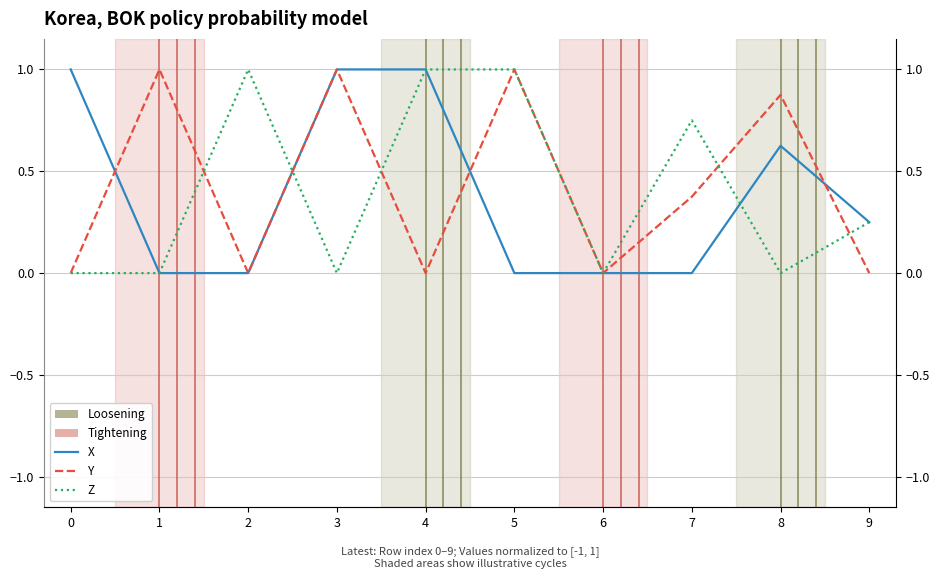

Is it true that Y equals 0.1 at 7?

False